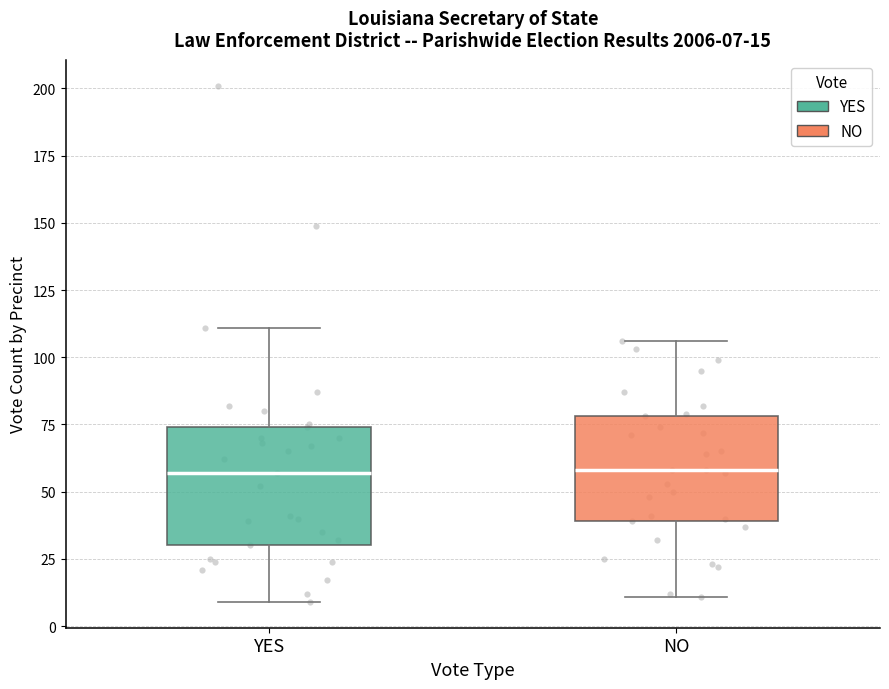

Comparing the boxes themselves (not the whiskers), which one is the tallest?

YES